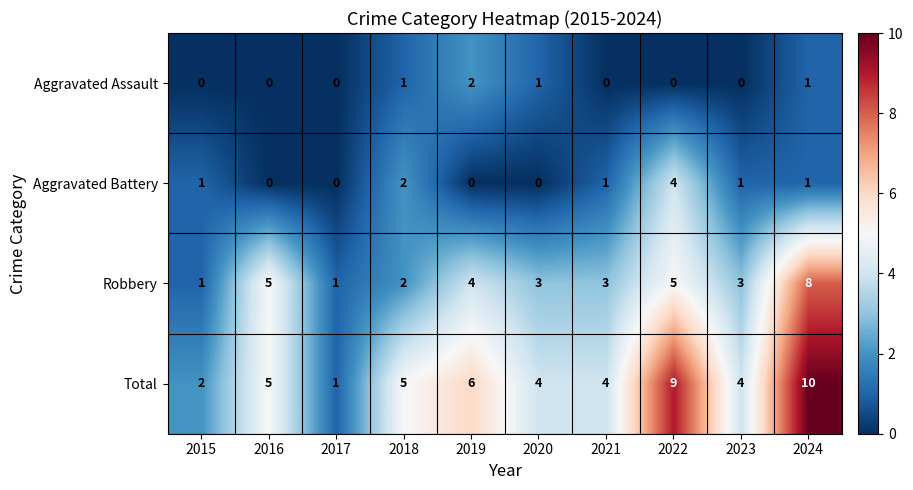

At how many categories does at least one series exceed 0?

10